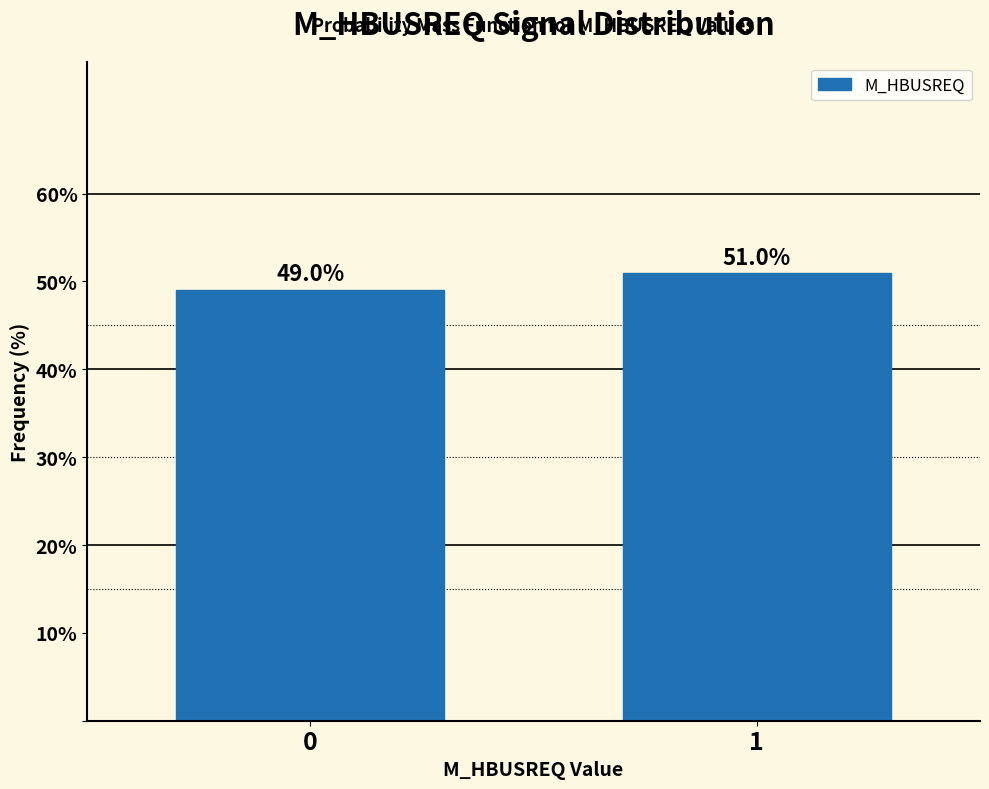

Reading left to right, list all the values displayed in this chart.

49.0	51.0